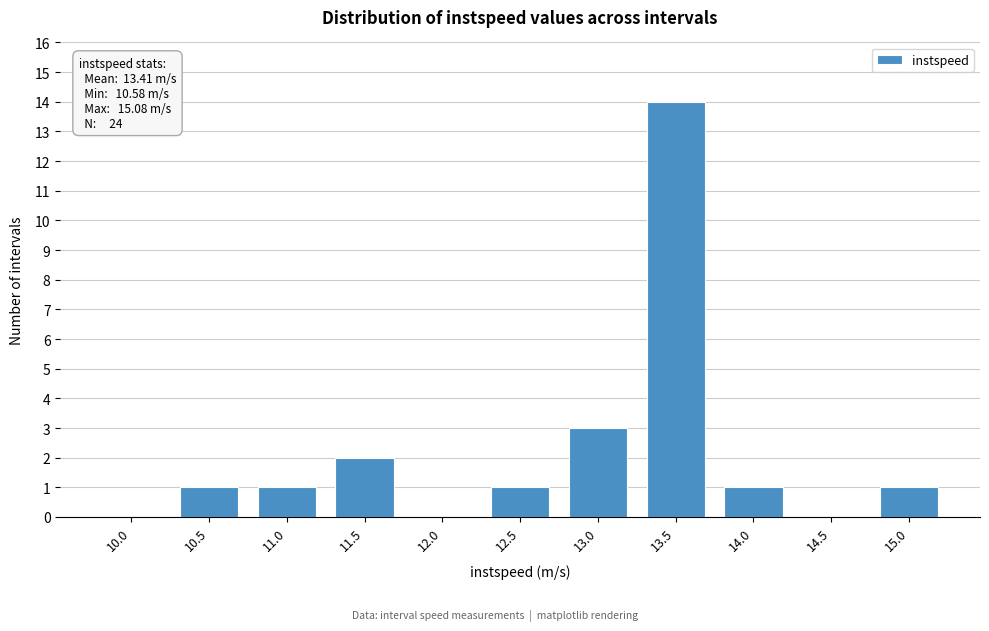

Reading right to left, transcribe all the data shown in this chart.

15.0=1	14.5=0	14.0=1	13.5=14	13.0=3	12.5=1	12.0=0	11.5=2	11.0=1	10.5=1	10.0=0